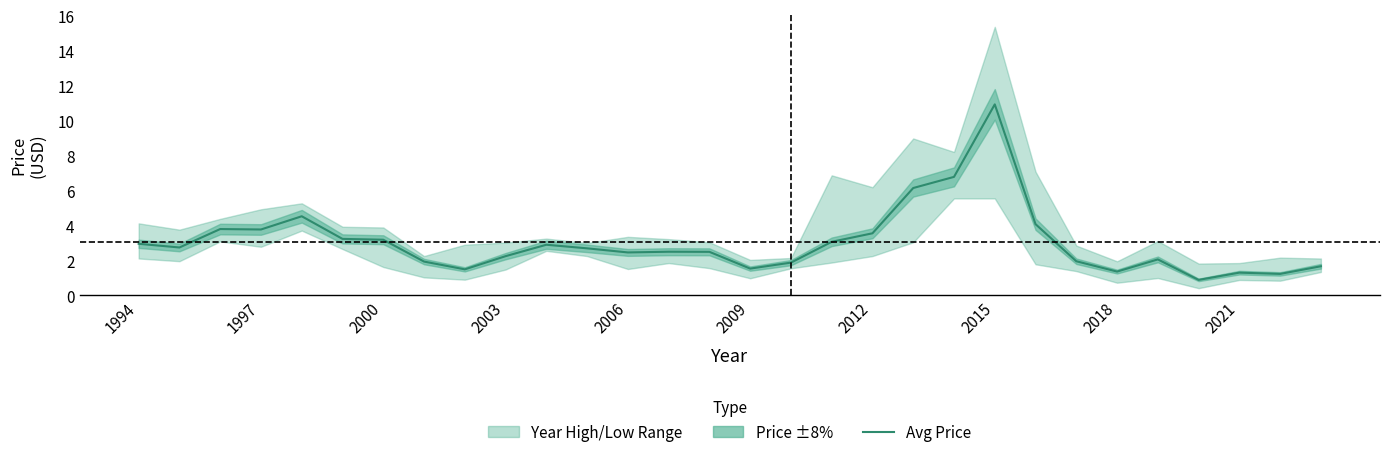

What is the difference between the maximum and minimum values?

10.0